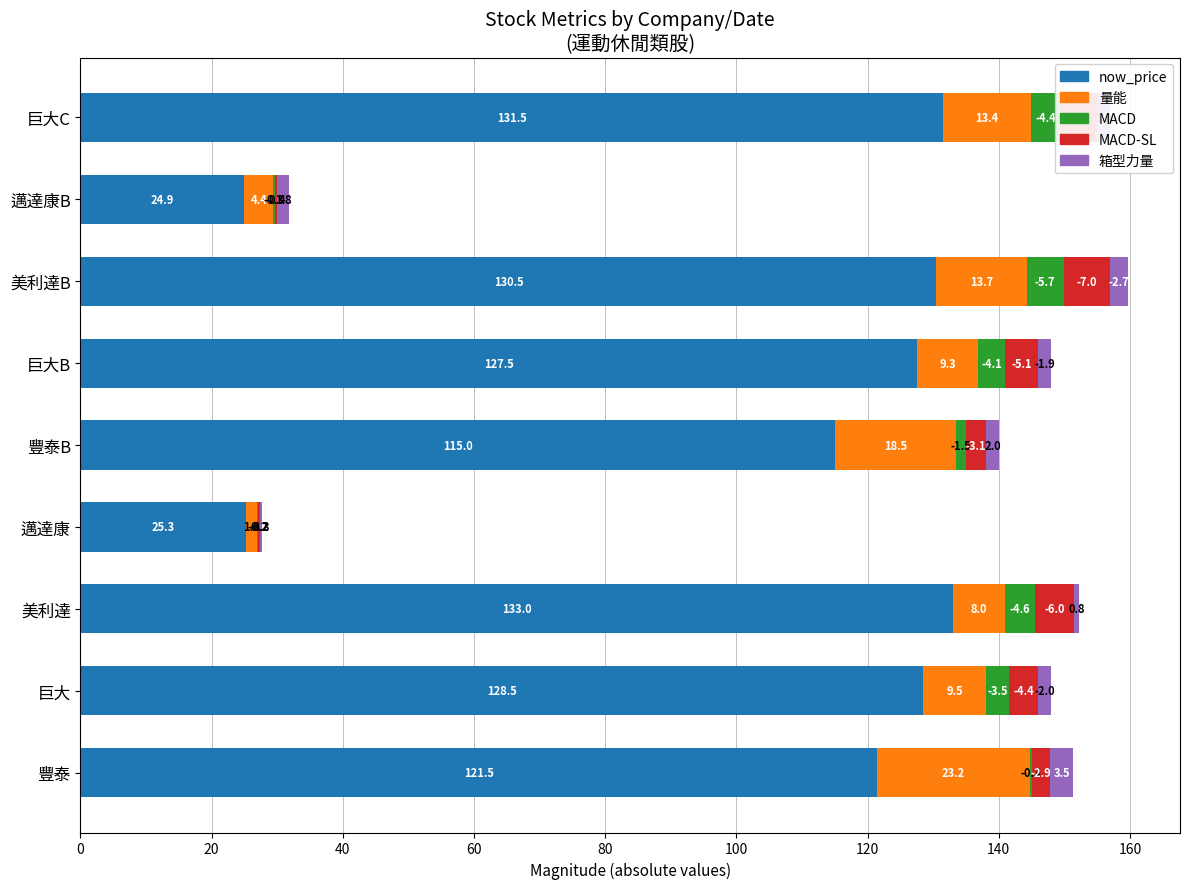

What is the highest value of the now_price series?

133.0